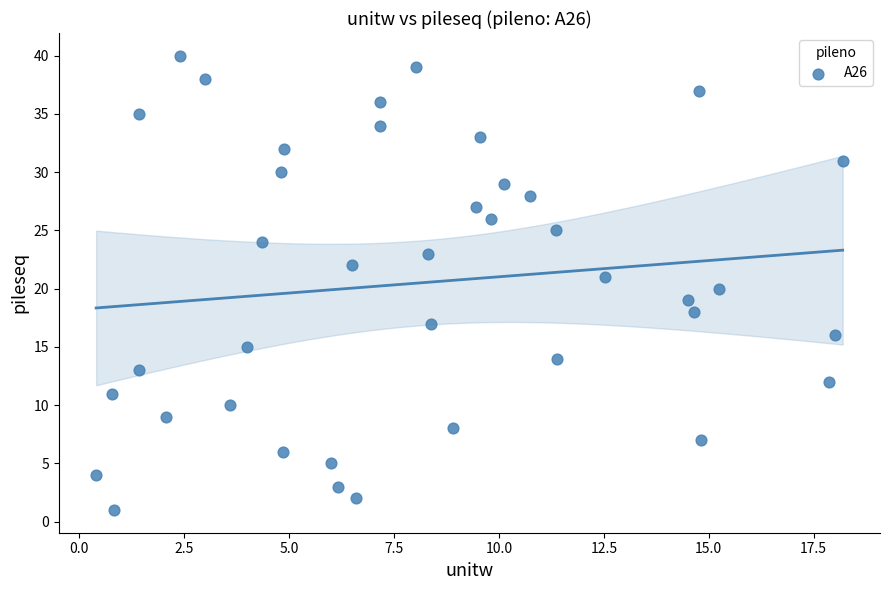

What is the range of Y values (max minus min)?

39